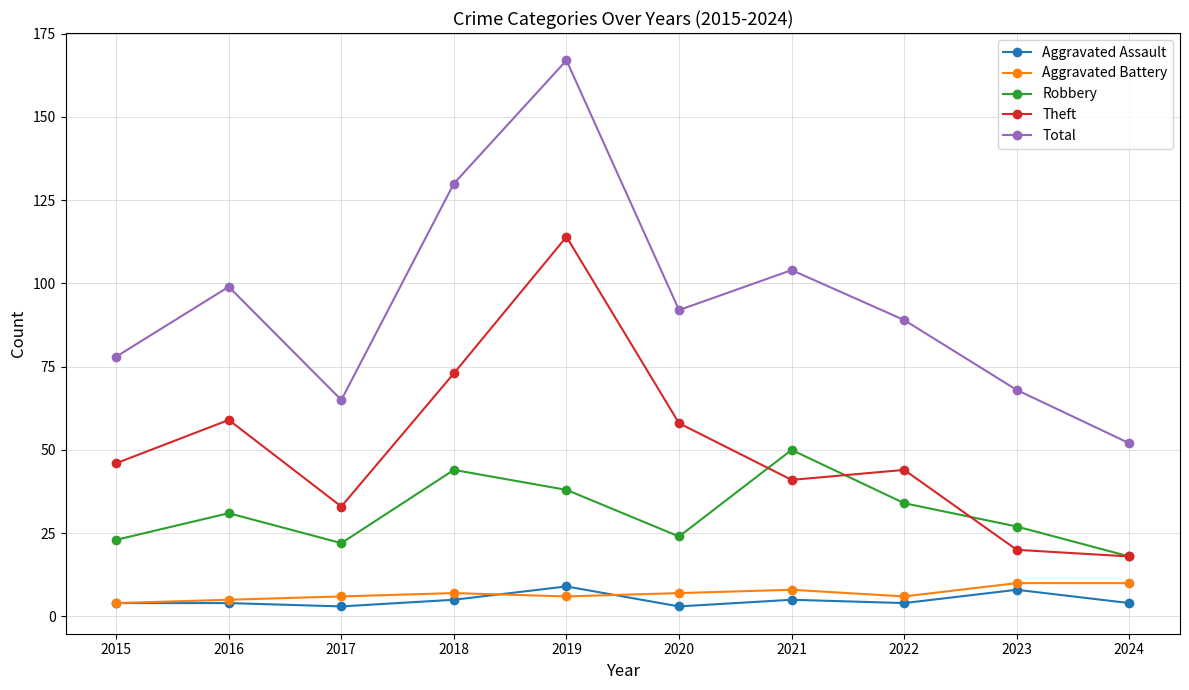

How many Aggravated Battery values are between 6 and 8?

6